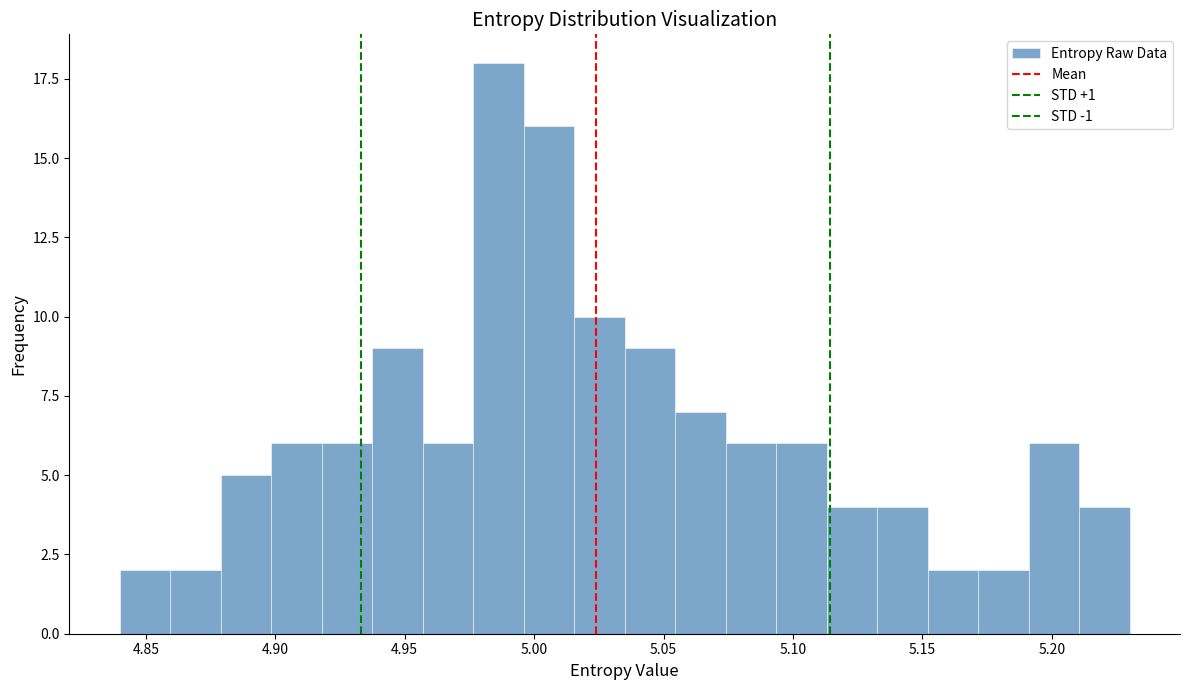

Around what value on the x-axis is the tallest bar? Give the approximate position of its centre, as read against the axis.

4.985